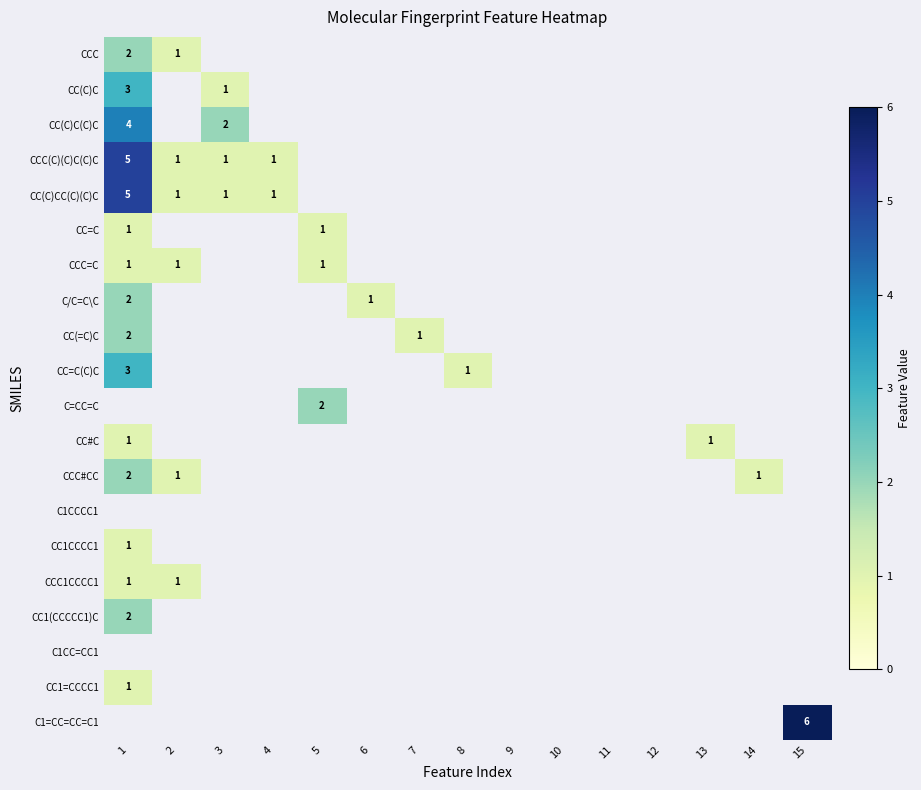

The CCC1CCCC1 series shows 0 at 2. True or false?

False